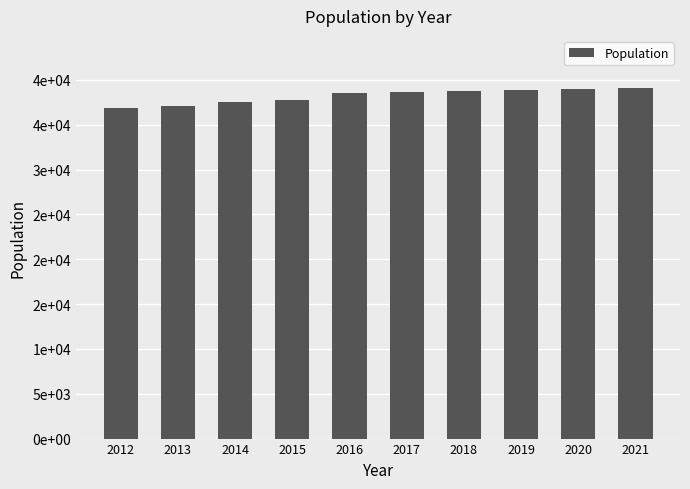

Reading left to right, transcribe all the data shown in this chart.

36906	37071	37560	37767	38536	38634	38741	38847	38954	39061